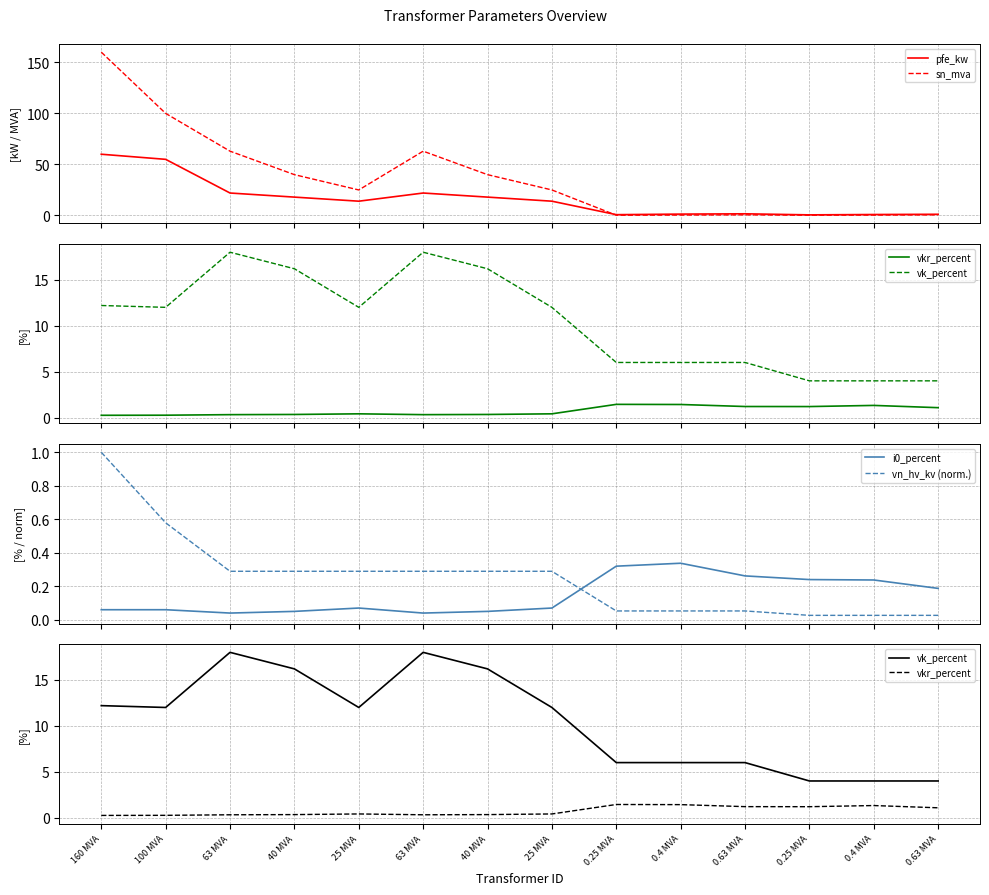

What is the approximate value of vn_hv_kv (norm.) at 100 MVA?

0.6